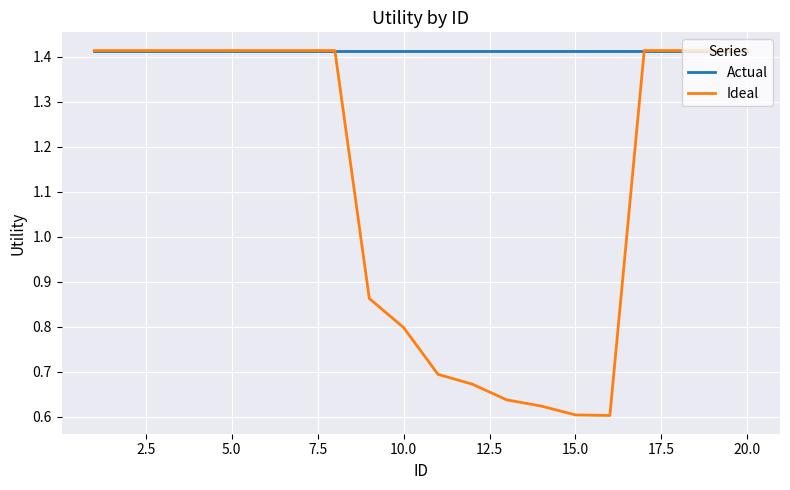

Rank the series by their average value, from highest to lowest.

Actual, Ideal